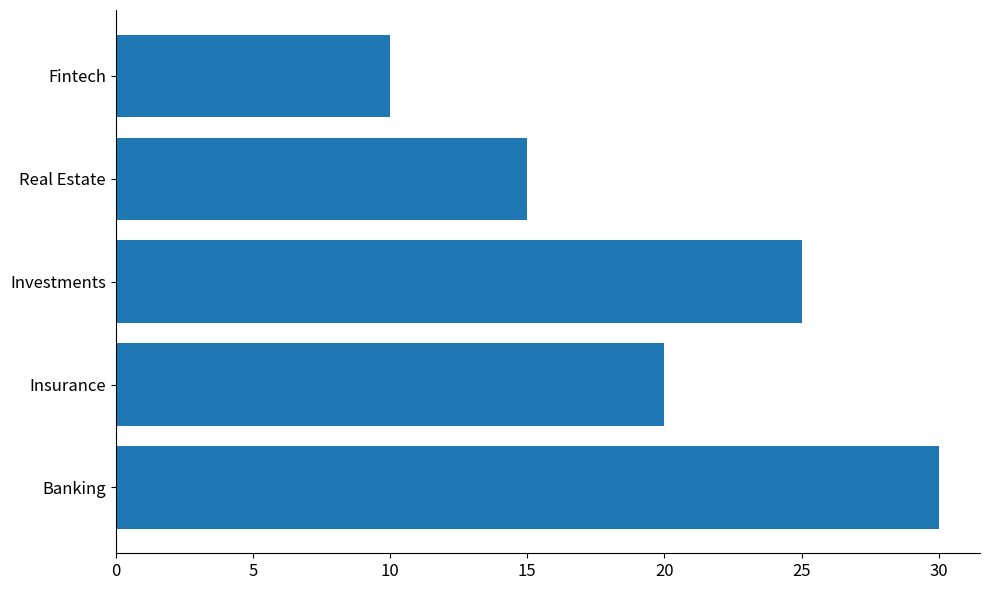

What is the difference between the second highest and second lowest values?

10